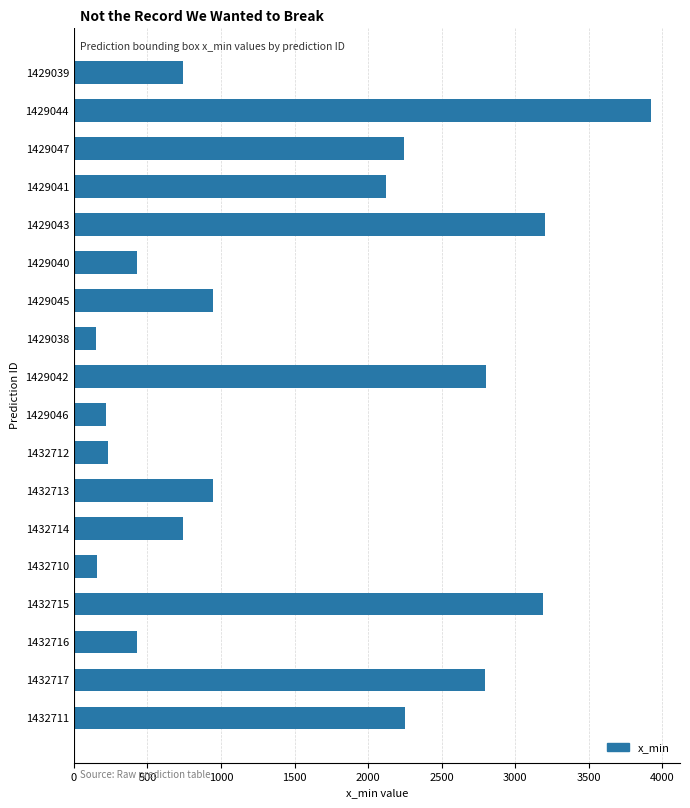

At which label is the value closest to 2038?

1429041